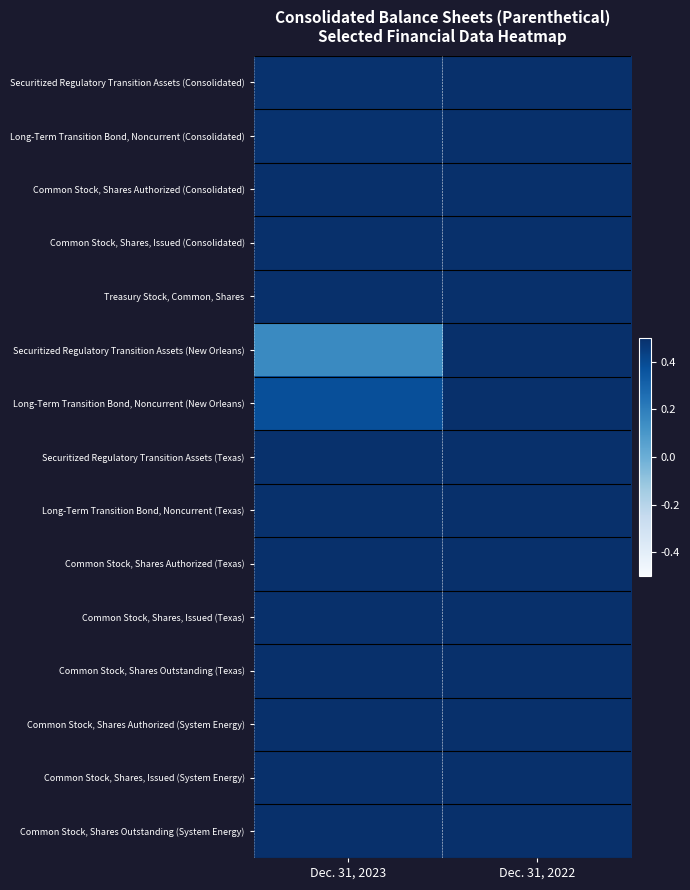

Reading left to right, list all the values displayed in this chart.

Securitized Regulatory Transition Assets (Consolidated): Dec. 31, 2023=0.5	Dec. 31, 2022=0.5
Long-Term Transition Bond, Noncurrent (Consolidated): Dec. 31, 2023=0.5	Dec. 31, 2022=0.5
Common Stock, Shares Authorized (Consolidated): Dec. 31, 2023=0.5	Dec. 31, 2022=0.5
Common Stock, Shares, Issued (Consolidated): Dec. 31, 2023=0.5	Dec. 31, 2022=0.5
Treasury Stock, Common, Shares: Dec. 31, 2023=0.5	Dec. 31, 2022=0.5
Securitized Regulatory Transition Assets (New Orleans): Dec. 31, 2023=0.2	Dec. 31, 2022=0.5
Long-Term Transition Bond, Noncurrent (New Orleans): Dec. 31, 2023=0.4	Dec. 31, 2022=0.5
Securitized Regulatory Transition Assets (Texas): Dec. 31, 2023=0.5	Dec. 31, 2022=0.5
Long-Term Transition Bond, Noncurrent (Texas): Dec. 31, 2023=0.5	Dec. 31, 2022=0.5
Common Stock, Shares Authorized (Texas): Dec. 31, 2023=0.5	Dec. 31, 2022=0.5
Common Stock, Shares, Issued (Texas): Dec. 31, 2023=0.5	Dec. 31, 2022=0.5
Common Stock, Shares Outstanding (Texas): Dec. 31, 2023=0.5	Dec. 31, 2022=0.5
Common Stock, Shares Authorized (System Energy): Dec. 31, 2023=0.5	Dec. 31, 2022=0.5
Common Stock, Shares, Issued (System Energy): Dec. 31, 2023=0.5	Dec. 31, 2022=0.5
Common Stock, Shares Outstanding (System Energy): Dec. 31, 2023=0.5	Dec. 31, 2022=0.5